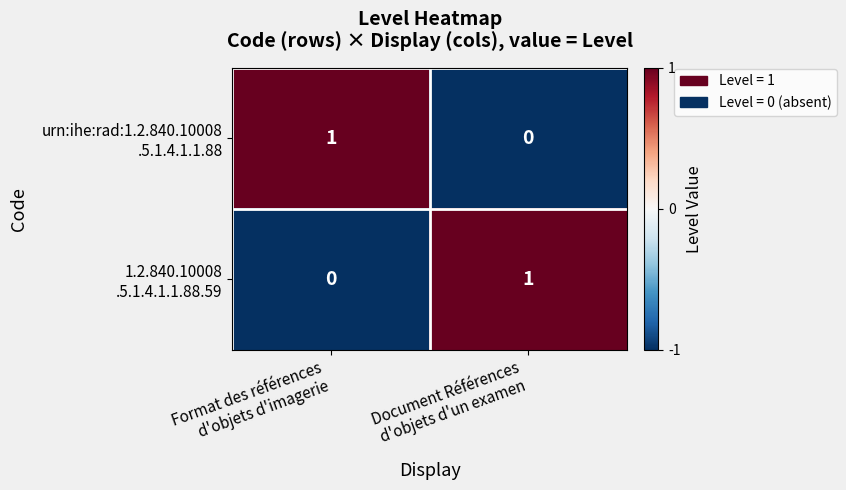

Count the number of categories in the chart.

2